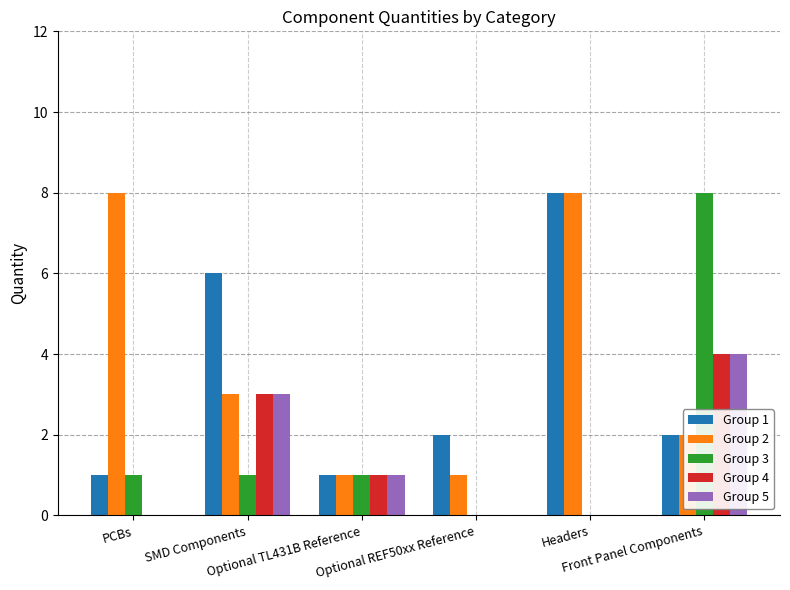

Which series has the largest total across all categories?

Group 2